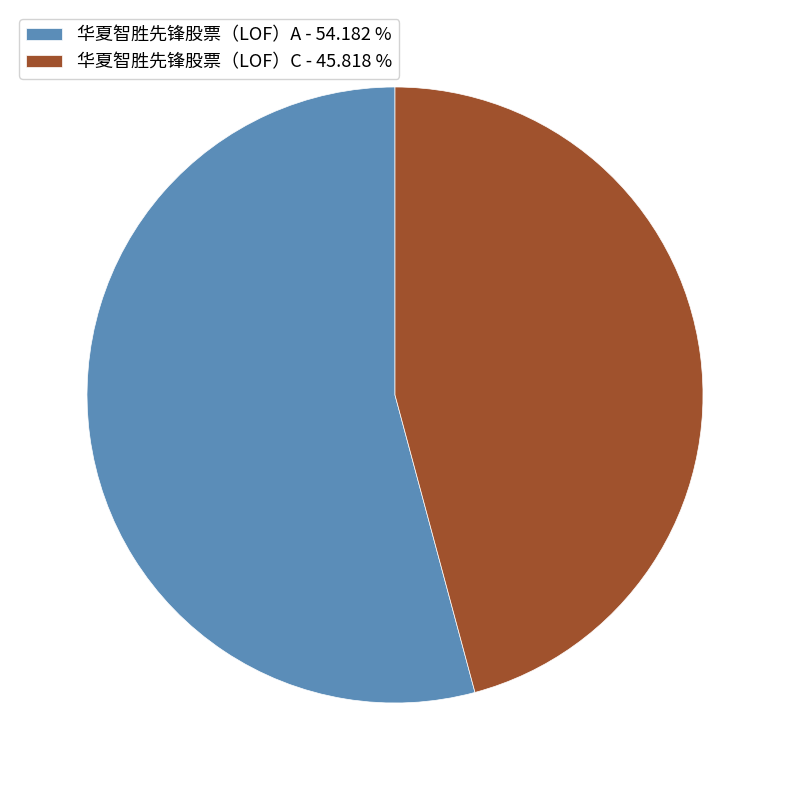

Approximately how many times larger is the value at 华夏智胜先锋股票（LOF）C compared to 华夏智胜先锋股票（LOF）A?

0.8